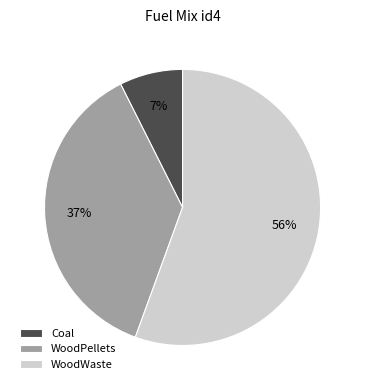

Rank the categories by value from highest to lowest.

WoodWaste, WoodPellets, Coal